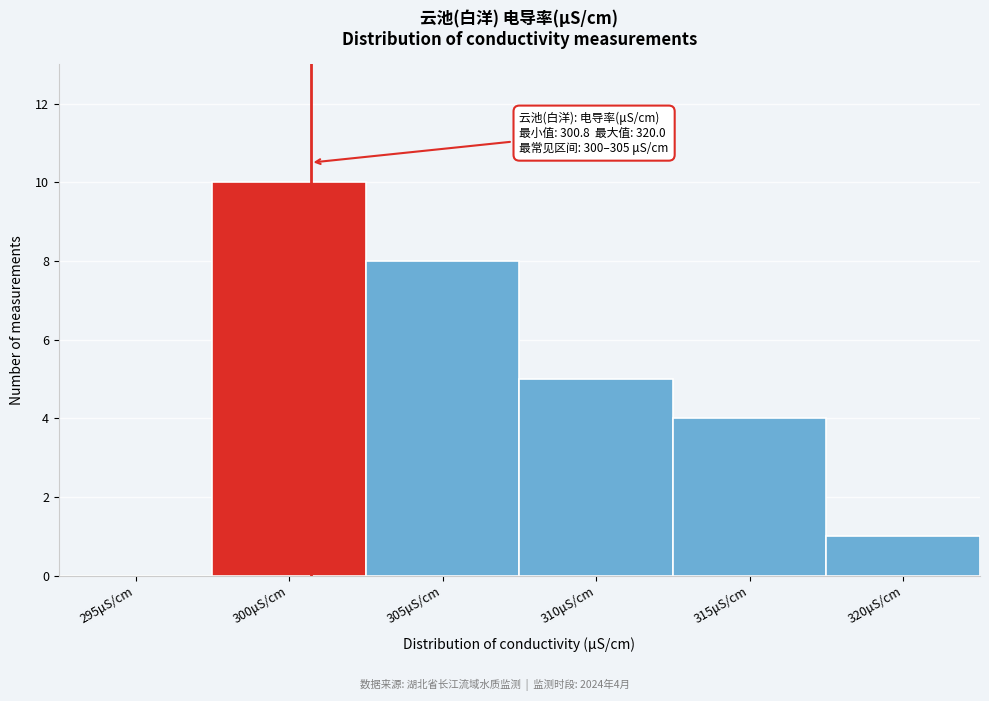

Reading left to right, extract all data points from this chart.

295μS/cm=0	300μS/cm=10	305μS/cm=8	310μS/cm=5	315μS/cm=4	320μS/cm=1